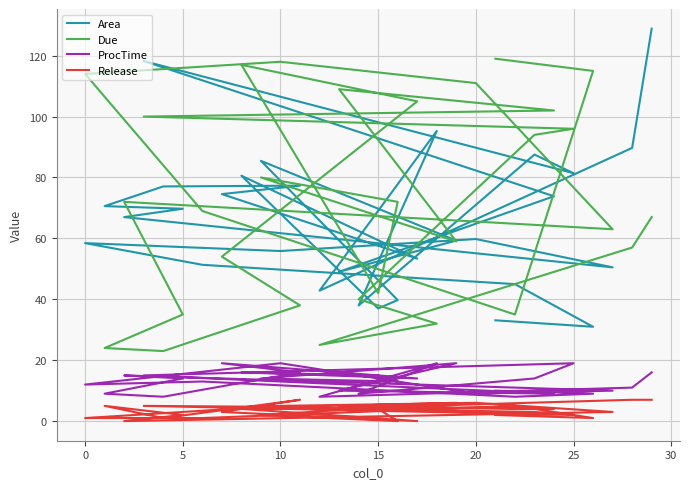

How many lines are shown in the chart?

4